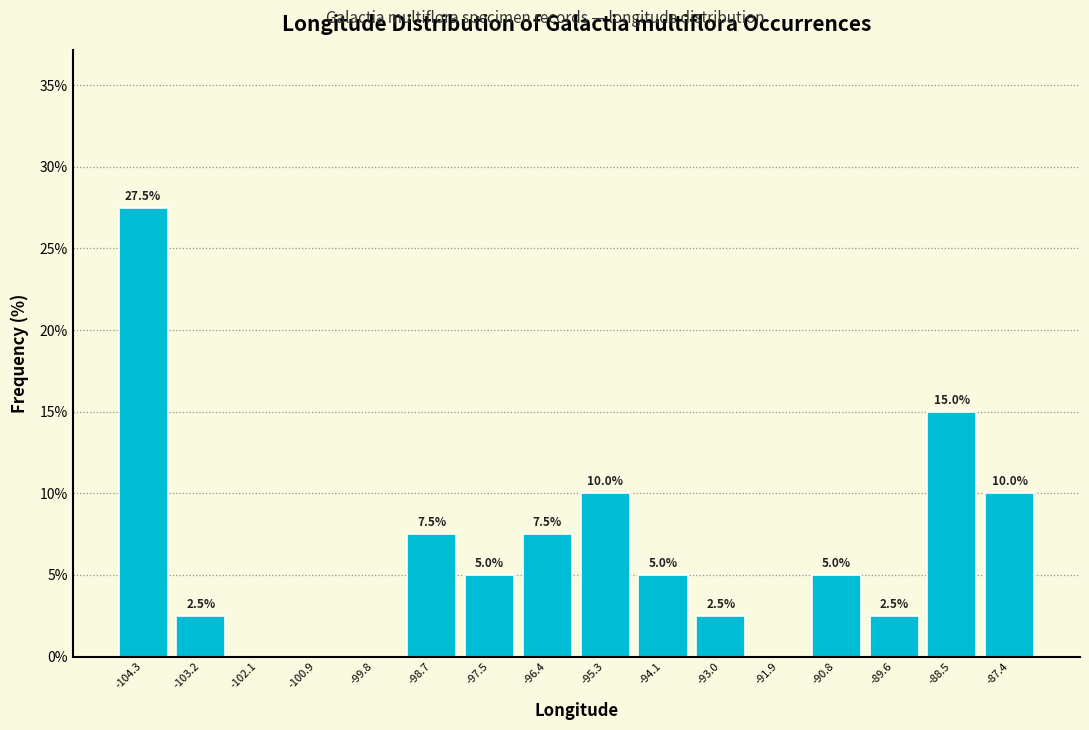

Over which range of the x-axis is the bar tallest?

-104.8 to -103.8